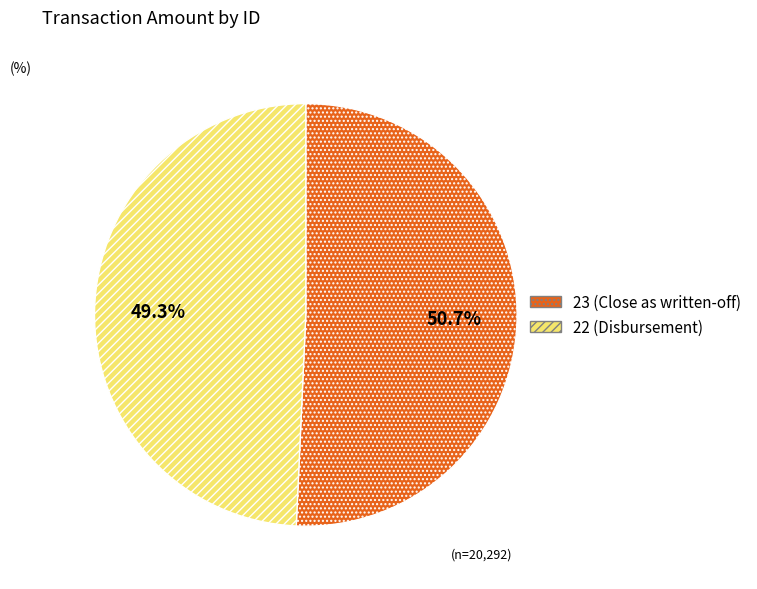

What percentage is the 22 slice, to the nearest percent?

49%